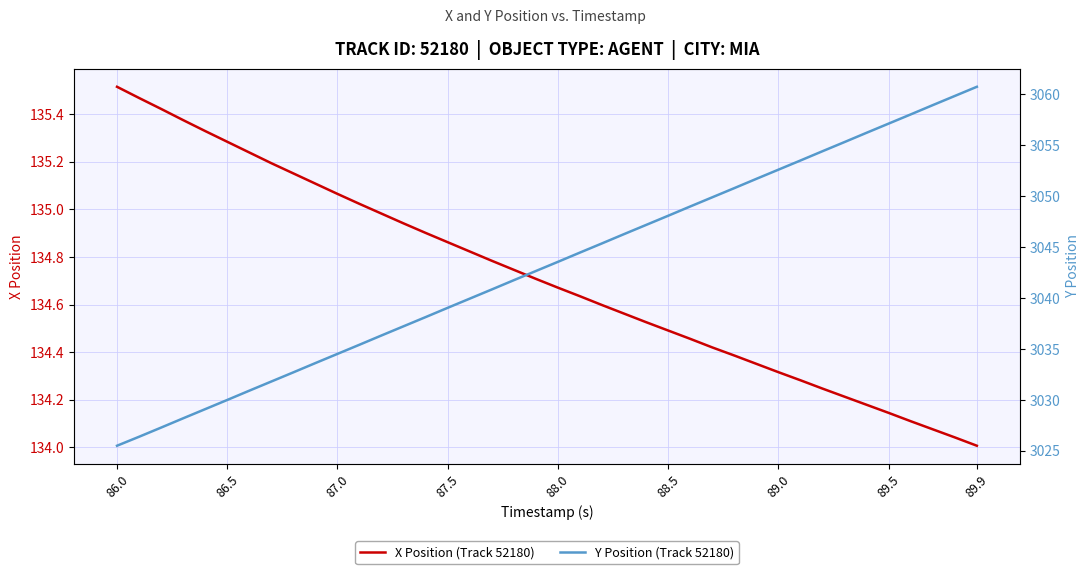

Where is X Position (Track 52180) nearest to the value 134?

89.9